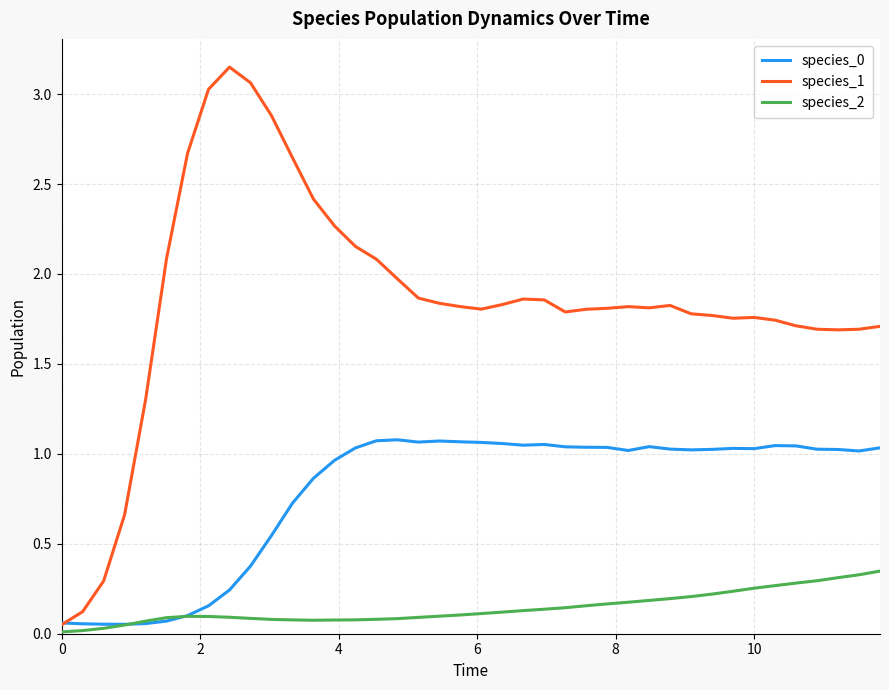

Which series has the largest range (max minus min)?

species_1